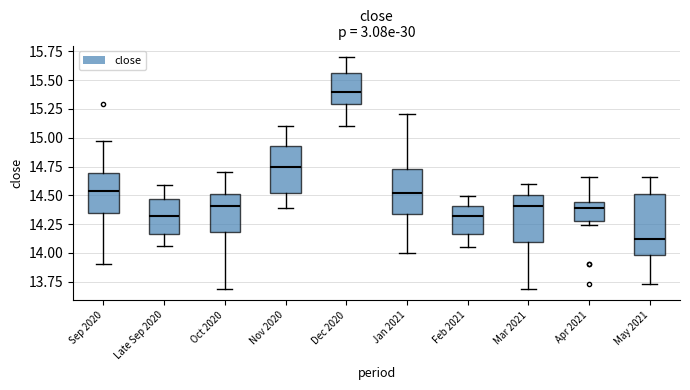

Which box's median line is the highest?

Dec 2020